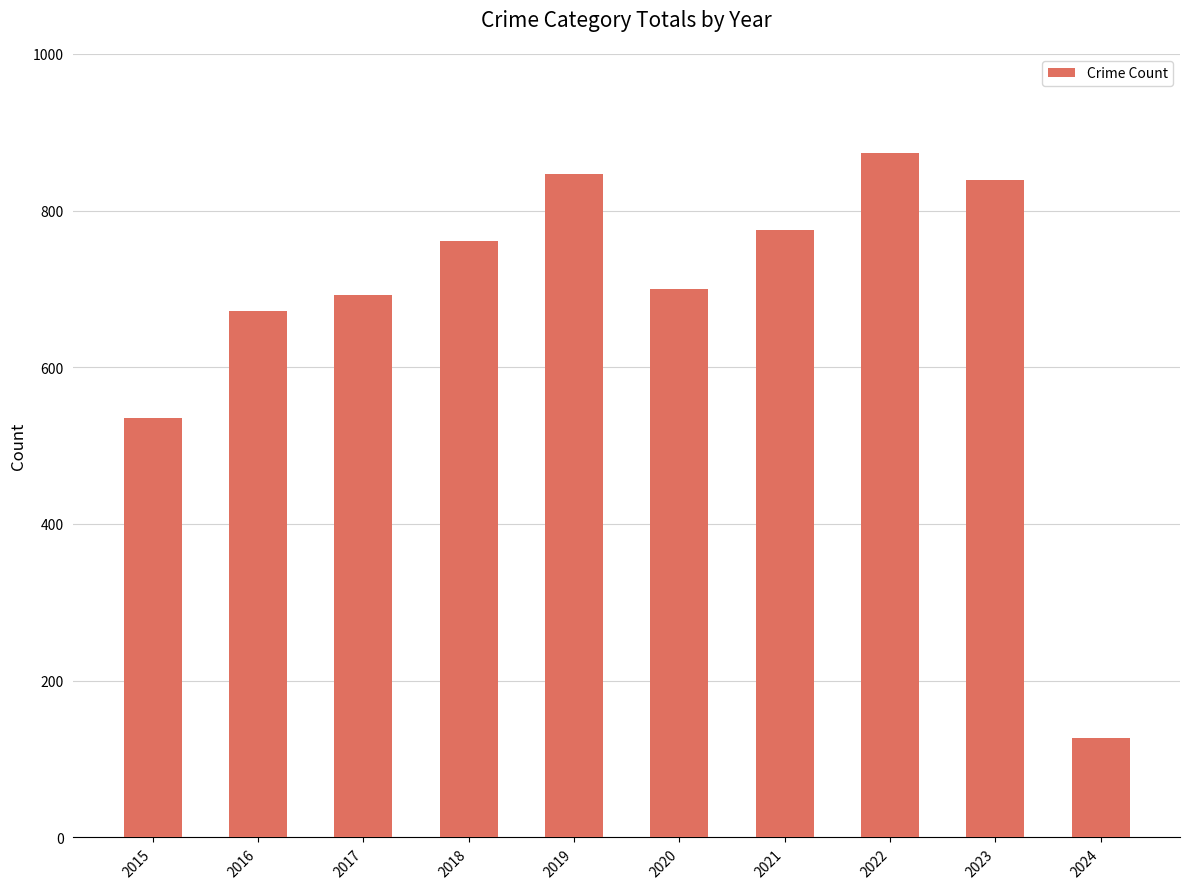

Reading left to right, list all the values displayed in this chart.

535	672	692	761	847	700	775	873	839	127